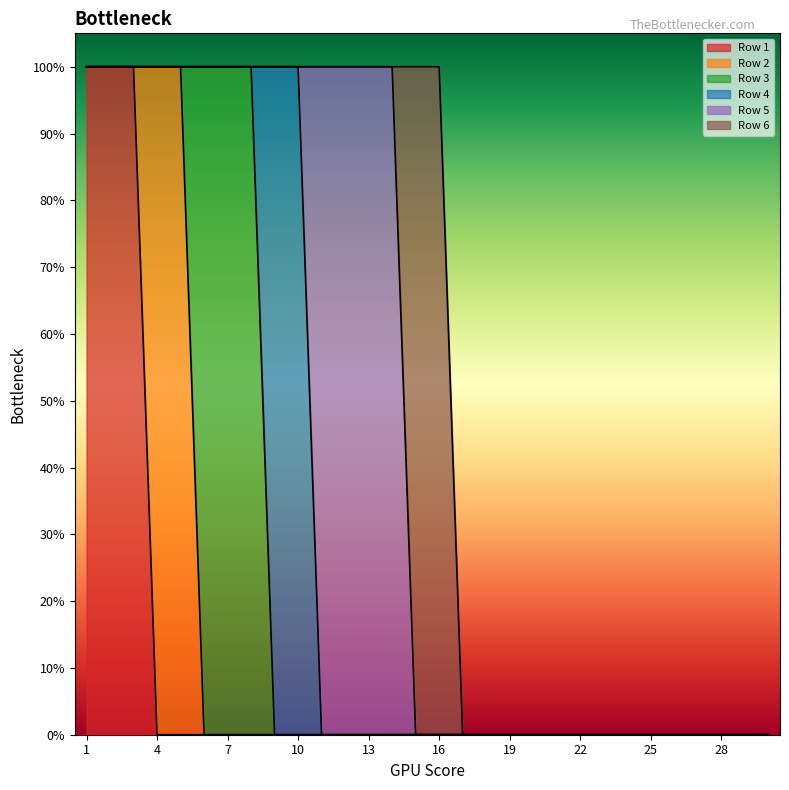

Between 29 and 30, which series saw the biggest shift?

Row 1